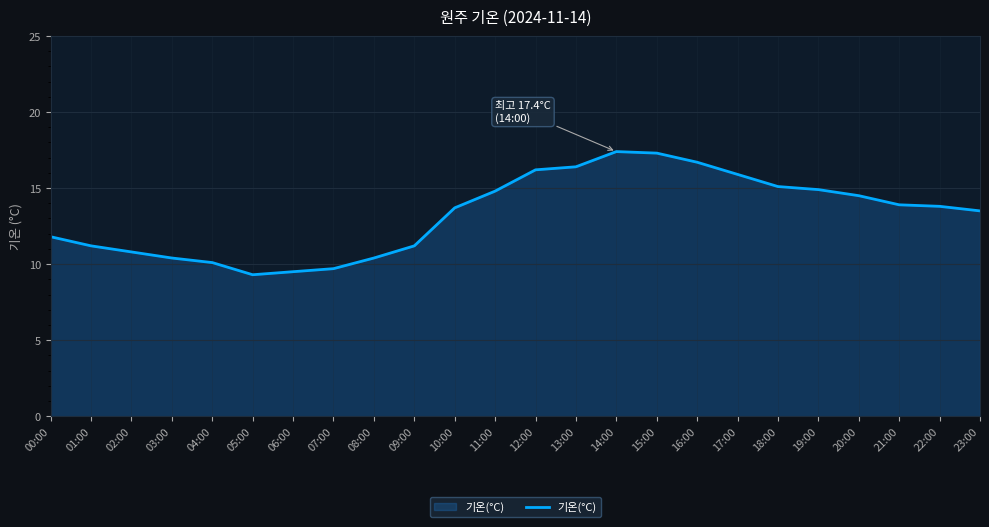

What is the change in value from 12:00 to 16:00?

+0.5